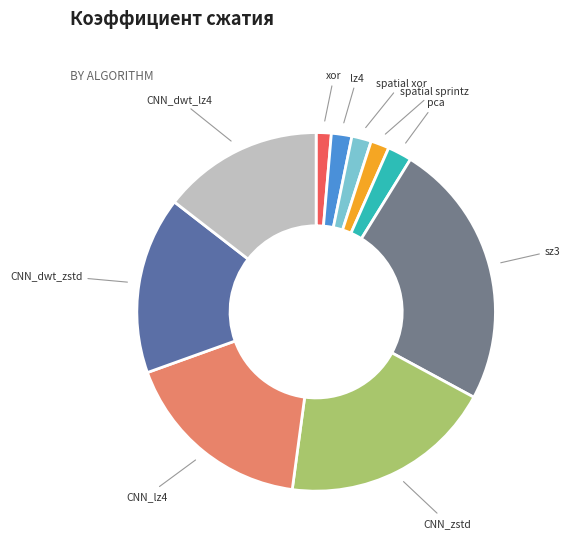

Combined, do lz4 and xor account for over 50%?

No